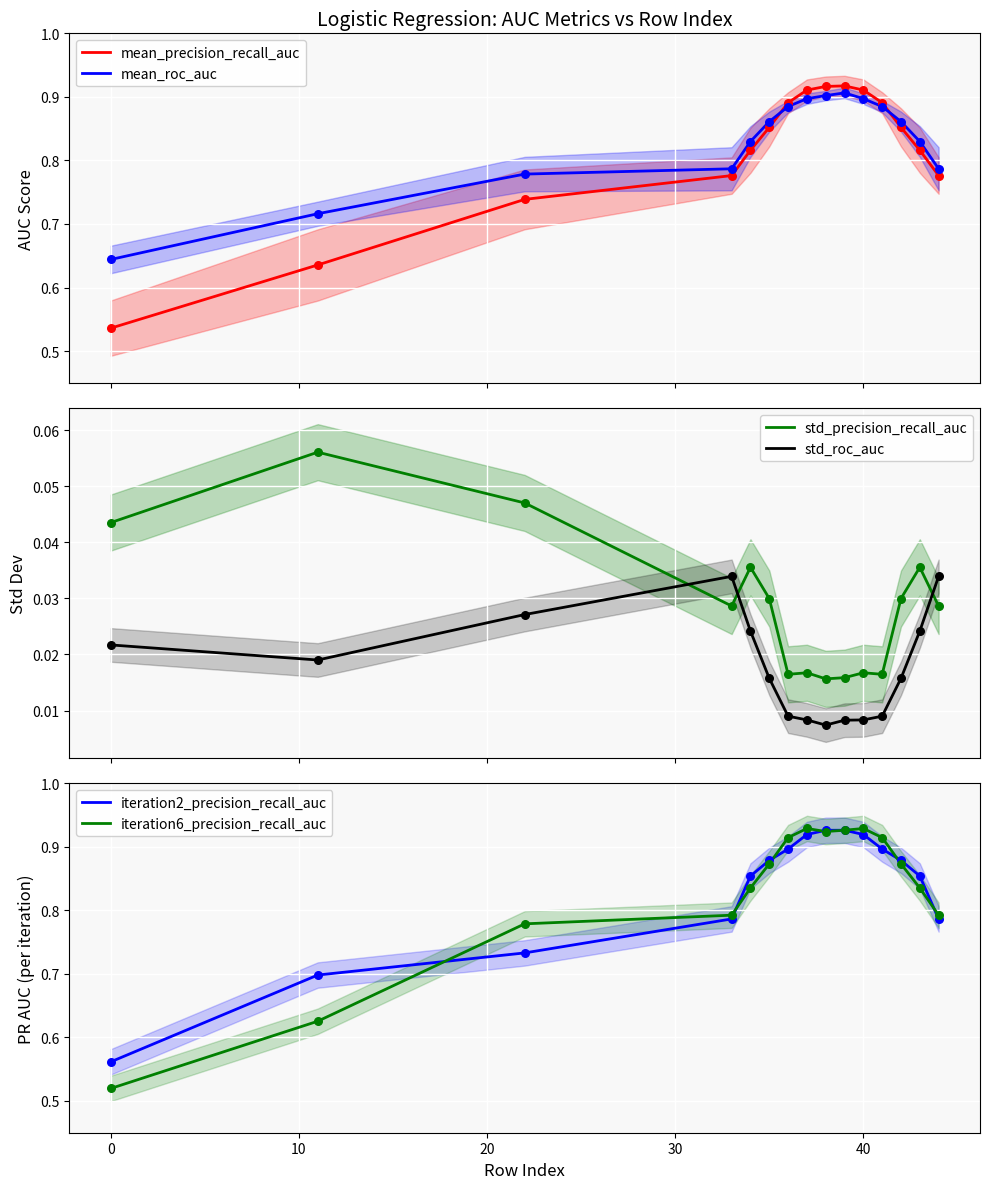

True or false: mean_precision_recall_auc and mean_roc_auc cross at least once.

True